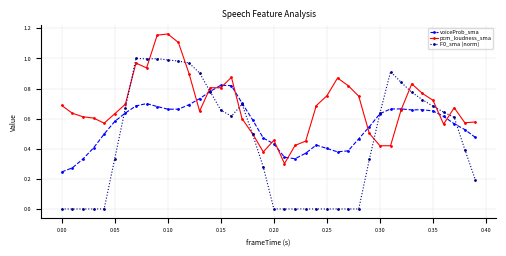

Which series has the largest total across all categories?

pcm_loudness_sma